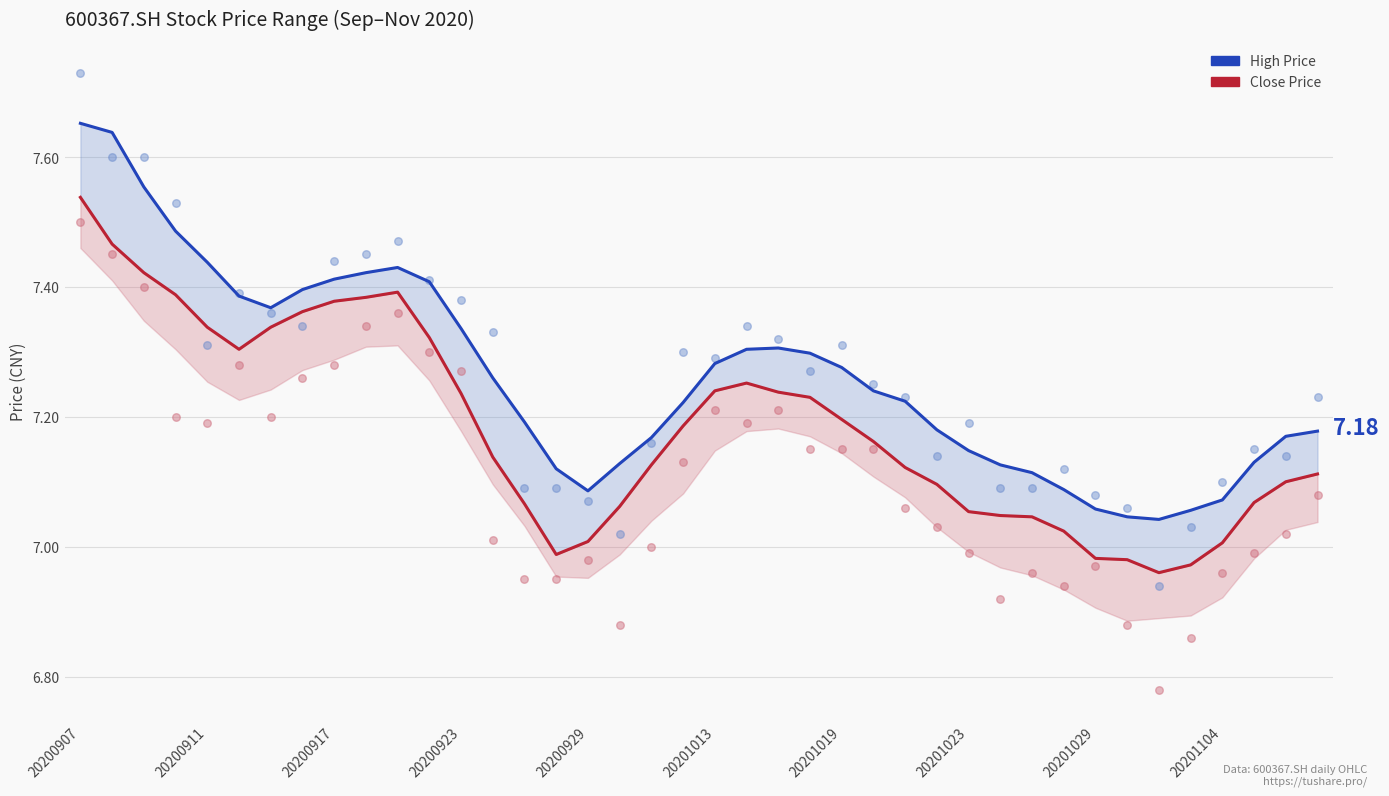

Which series reaches the maximum Y coordinate?

high